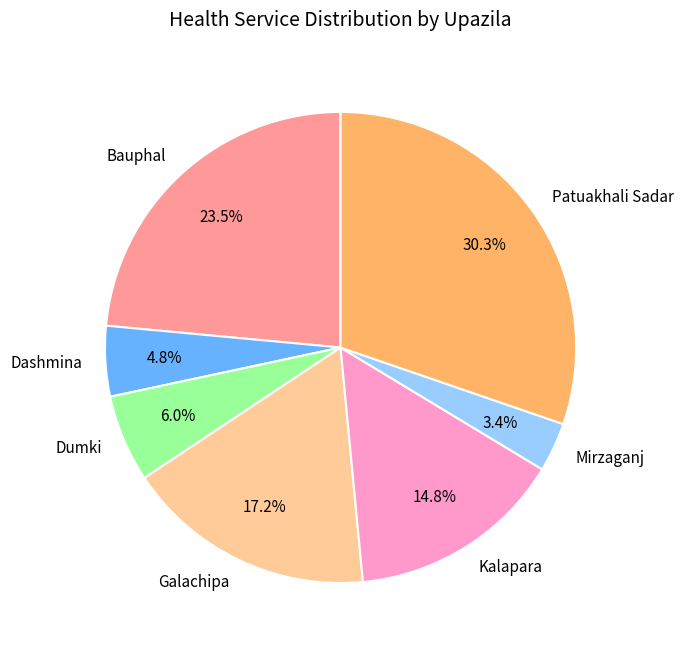

Count the number of slices in the pie.

7